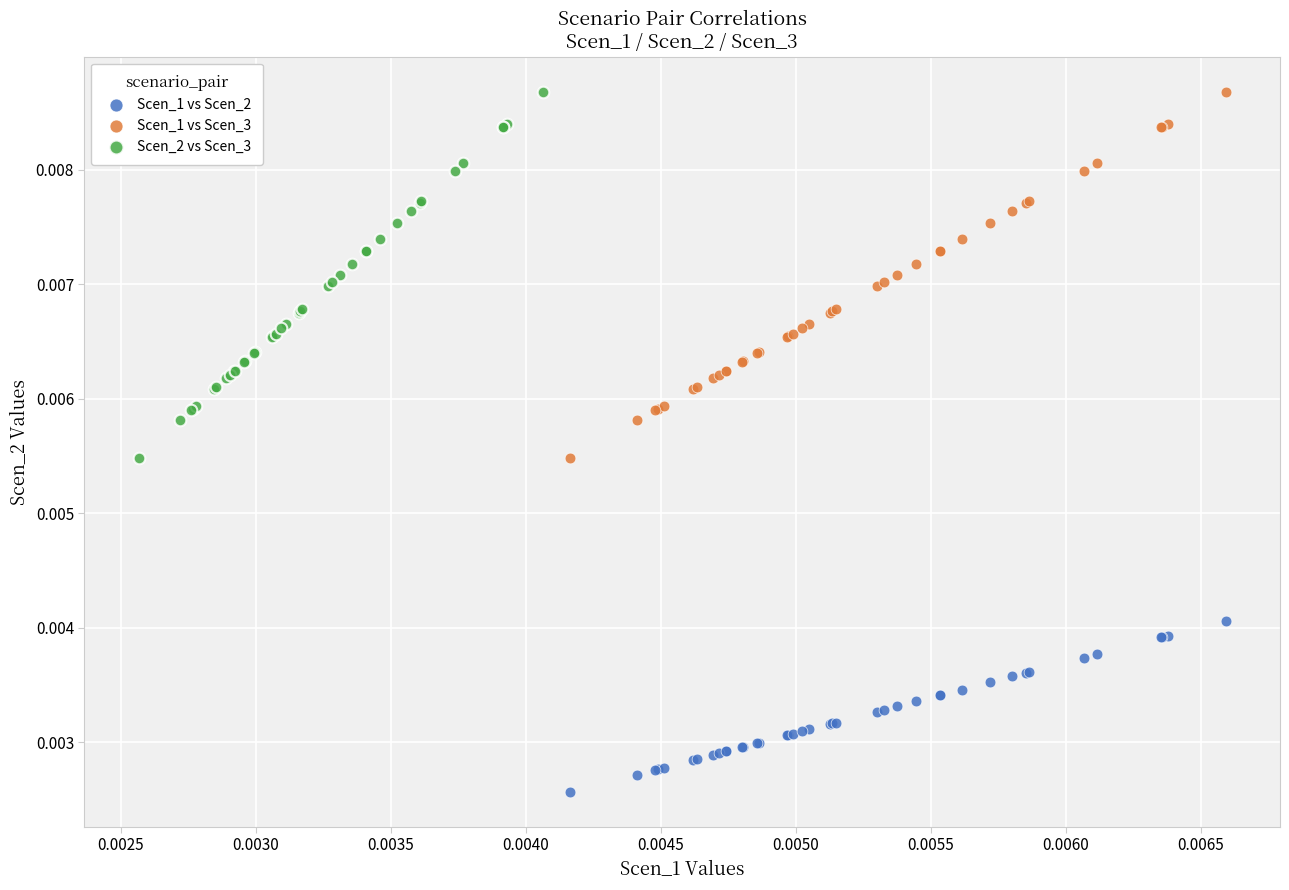

Which series contains the lowest Y value?

Scen_1 vs Scen_2